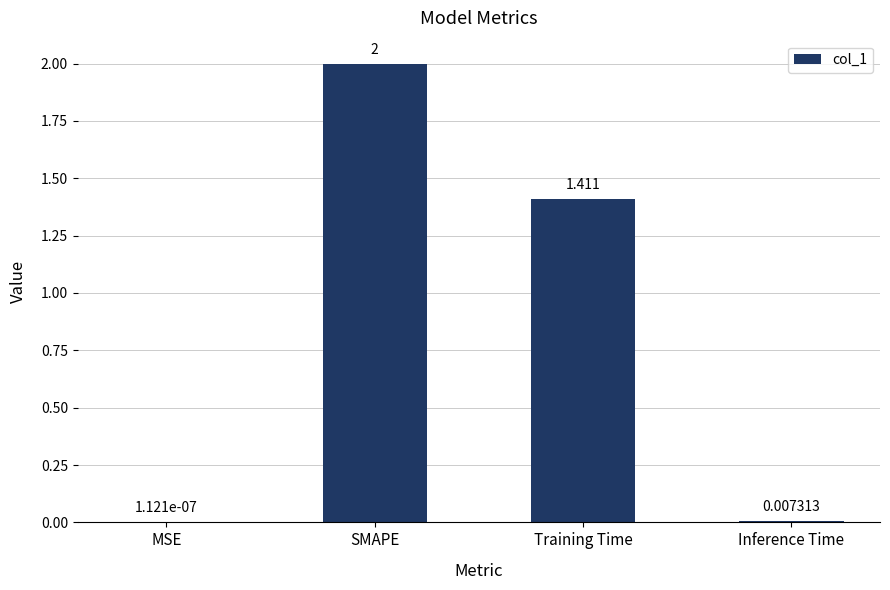

Count the number of values greater than 1.

2